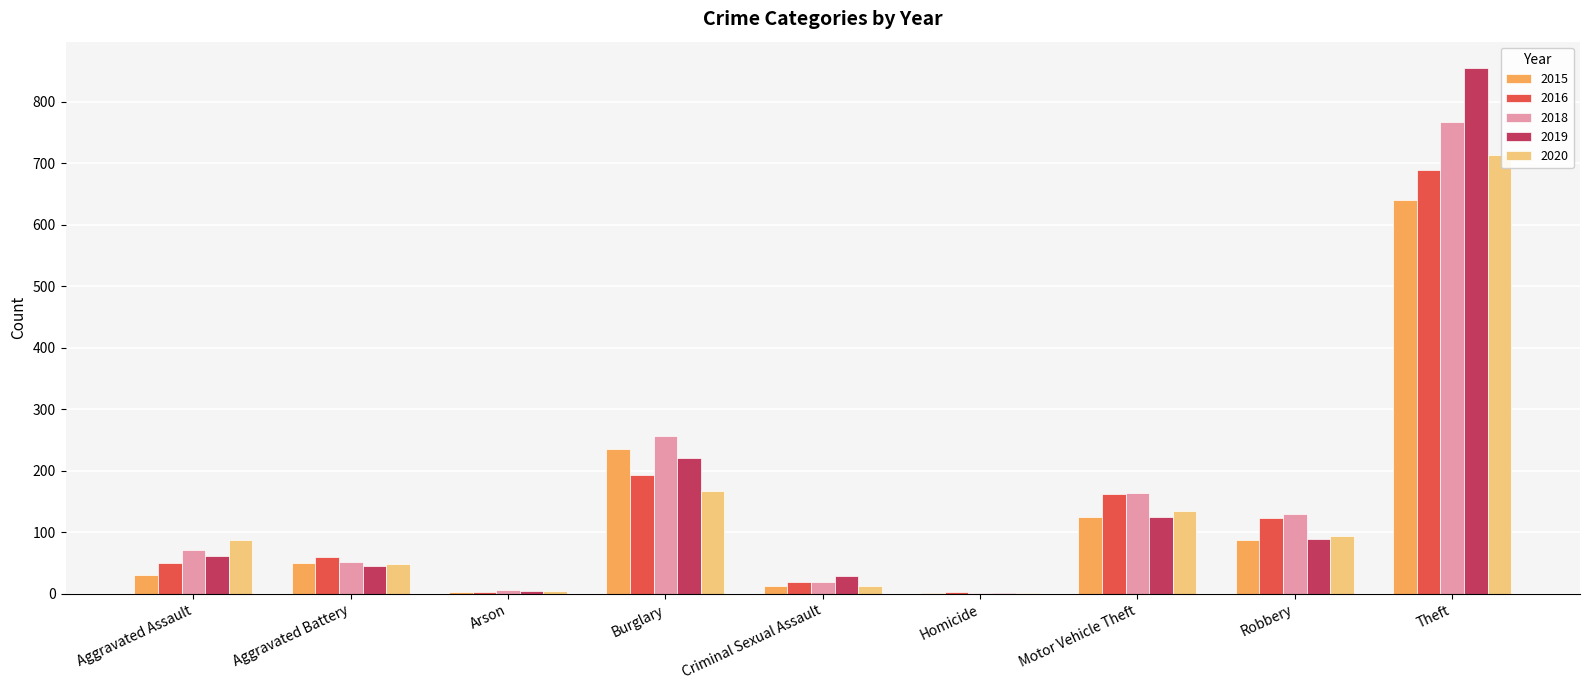

What is the spread (max minus min) of values at Theft?

214